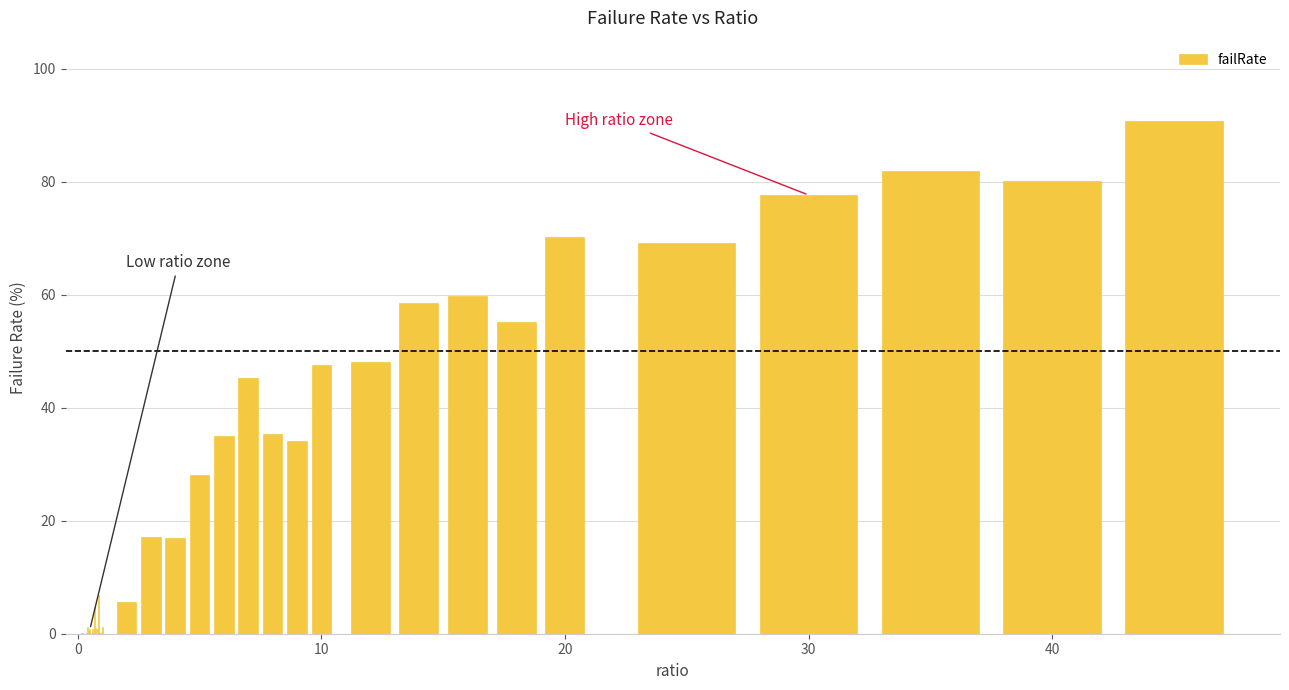

What is the greatest value displayed?

90.8